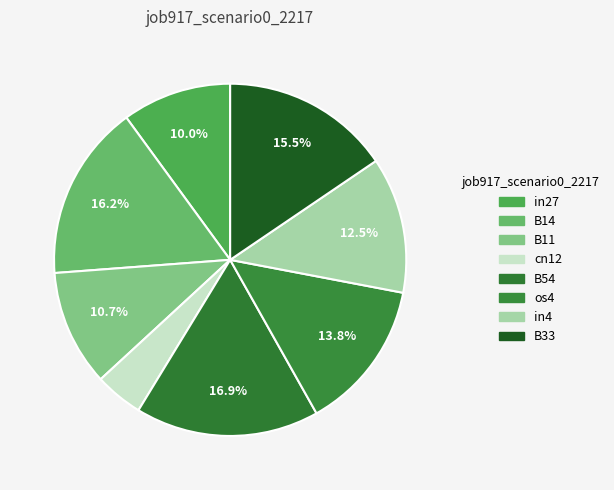

To the nearest percent, what is the average slice percentage?

12%